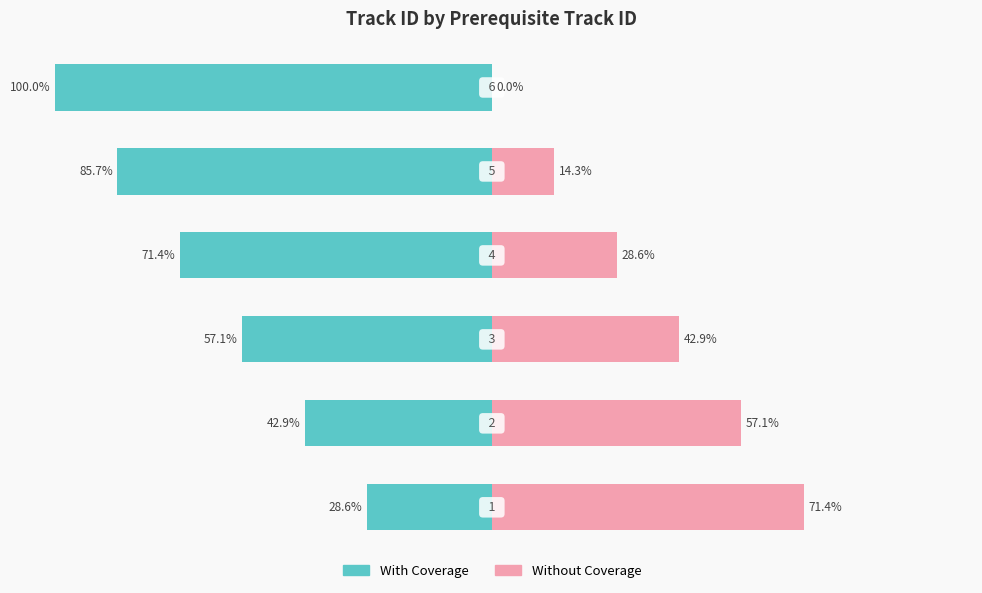

List the series in order of their overall mean, lowest first.

track_id (right), track_id (left)